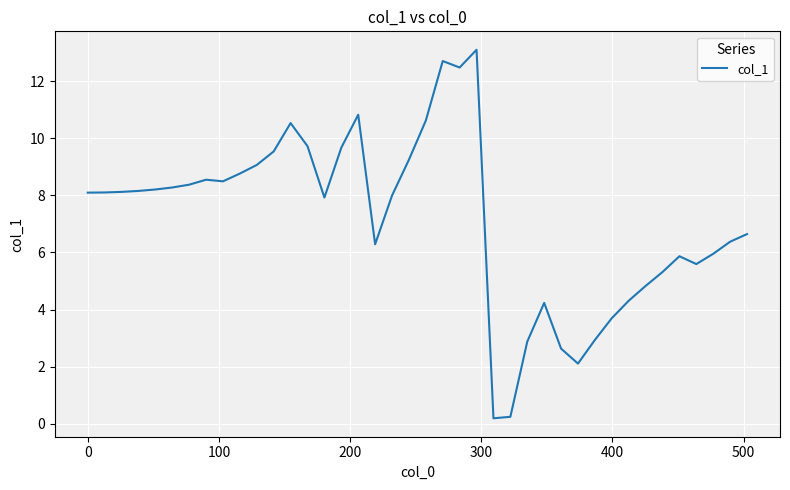

What is the difference between the maximum and minimum values?

12.9